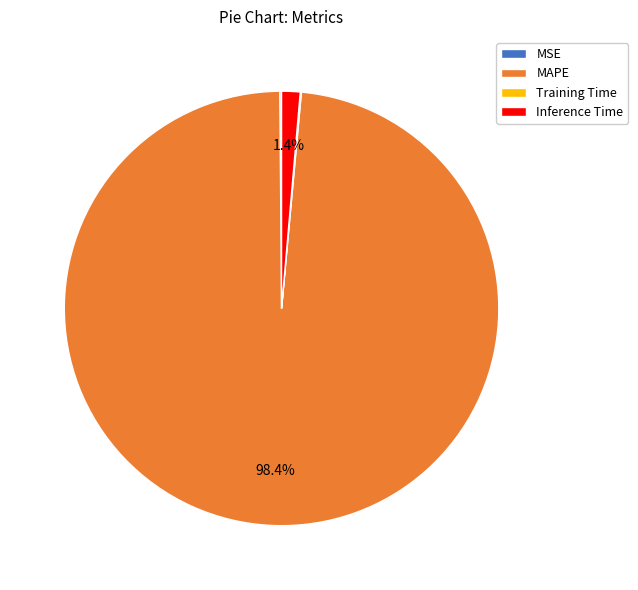

What is the largest slice in the pie chart?

MAPE